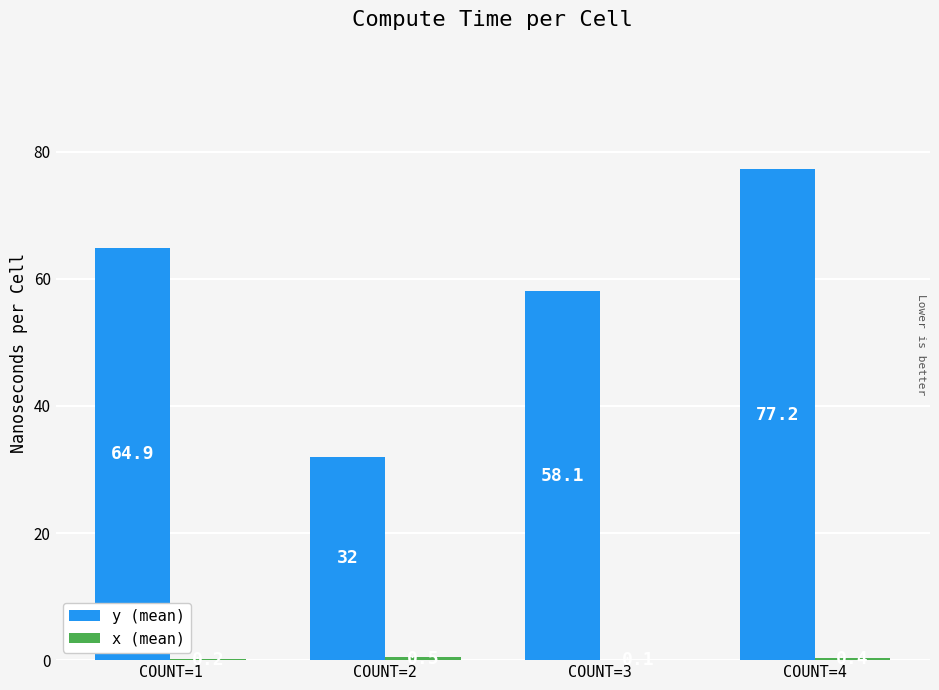

What is the maximum value shown in the chart?

77.2